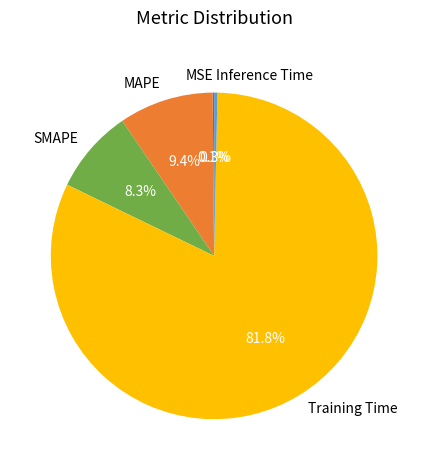

Which category has the biggest portion of the pie?

Training Time